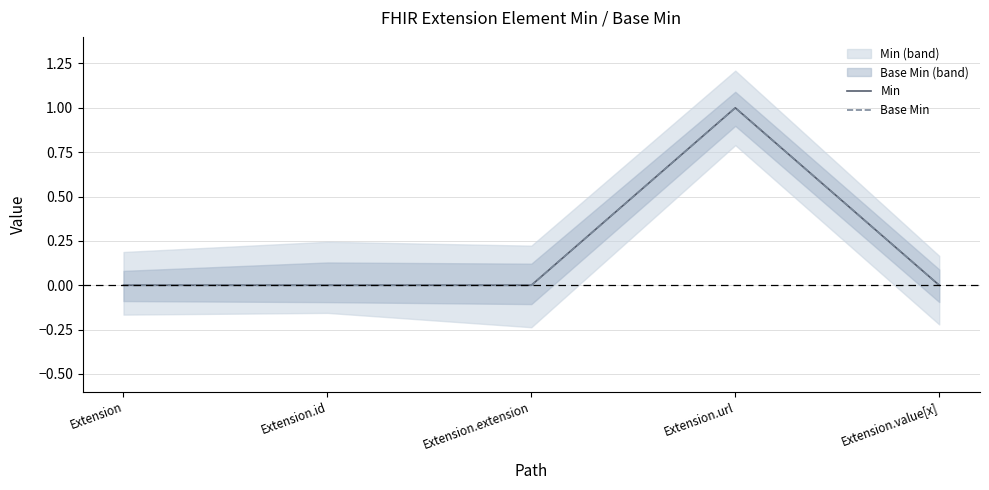

At Extension, list the series in order from smallest to largest.

Min, Base Min